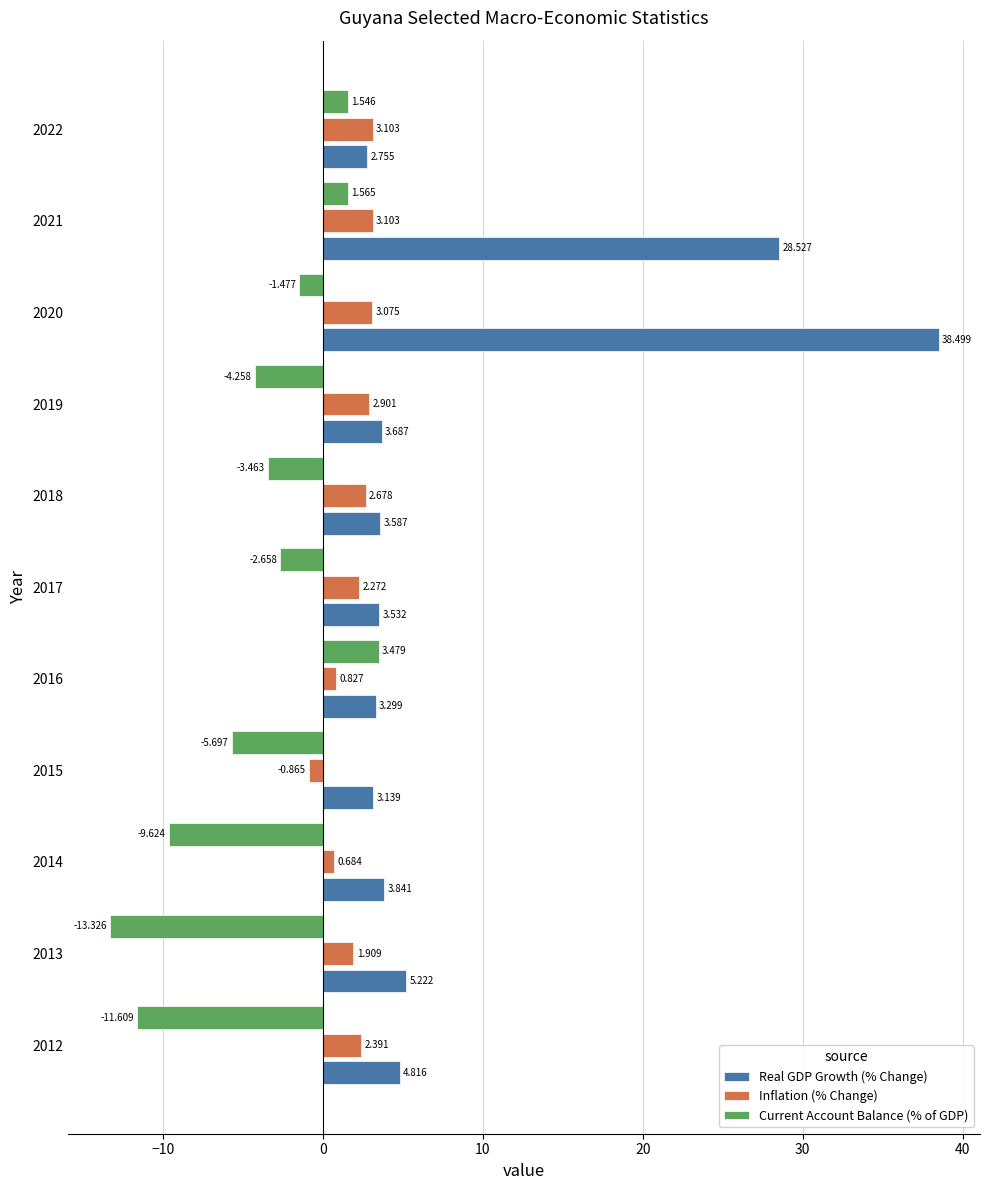

Rank the series at 2014 from lowest to highest value.

Current Account Balance (% of GDP), Inflation (% Change), Real GDP Growth (% Change)